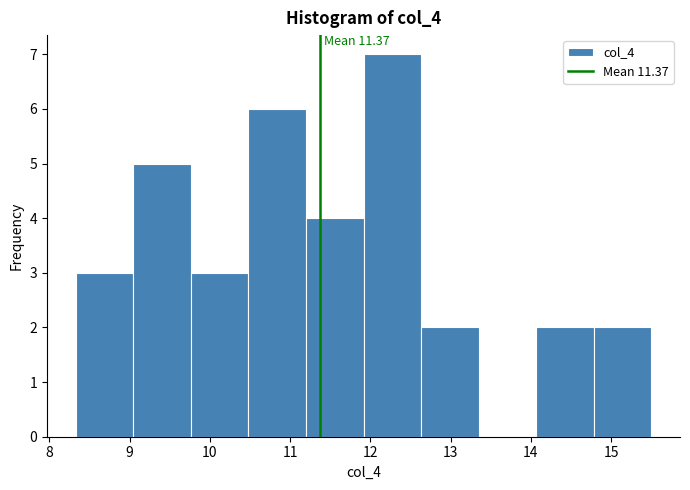

Over which range of the x-axis is the bar tallest?

11.9 to 12.6